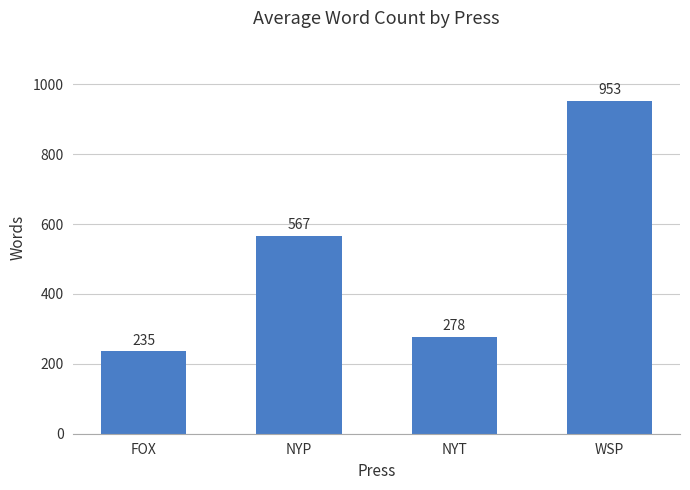

What is the label of the 2nd bar from the left?

NYP